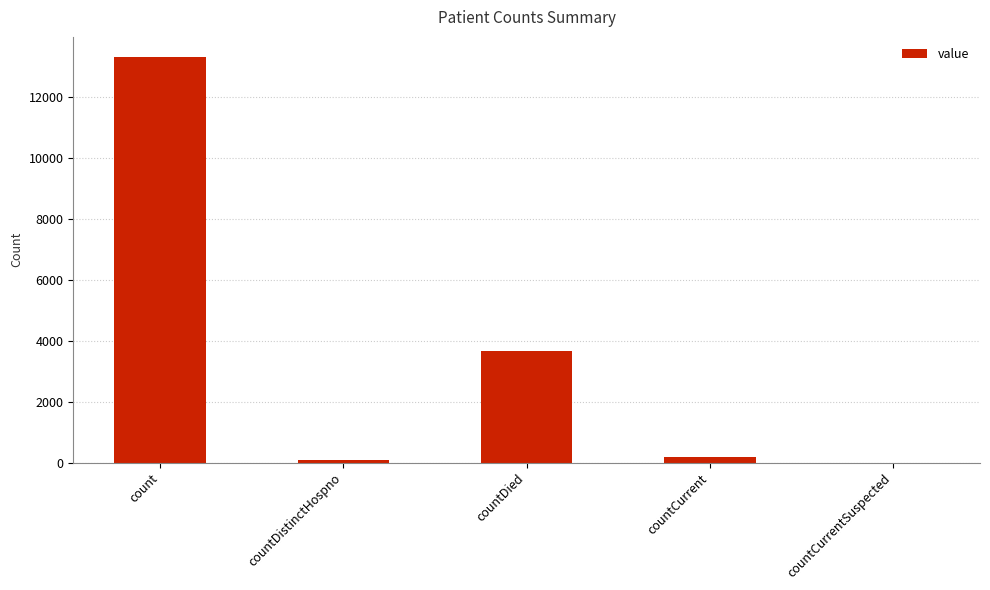

What value does the data have at countCurrent?

196